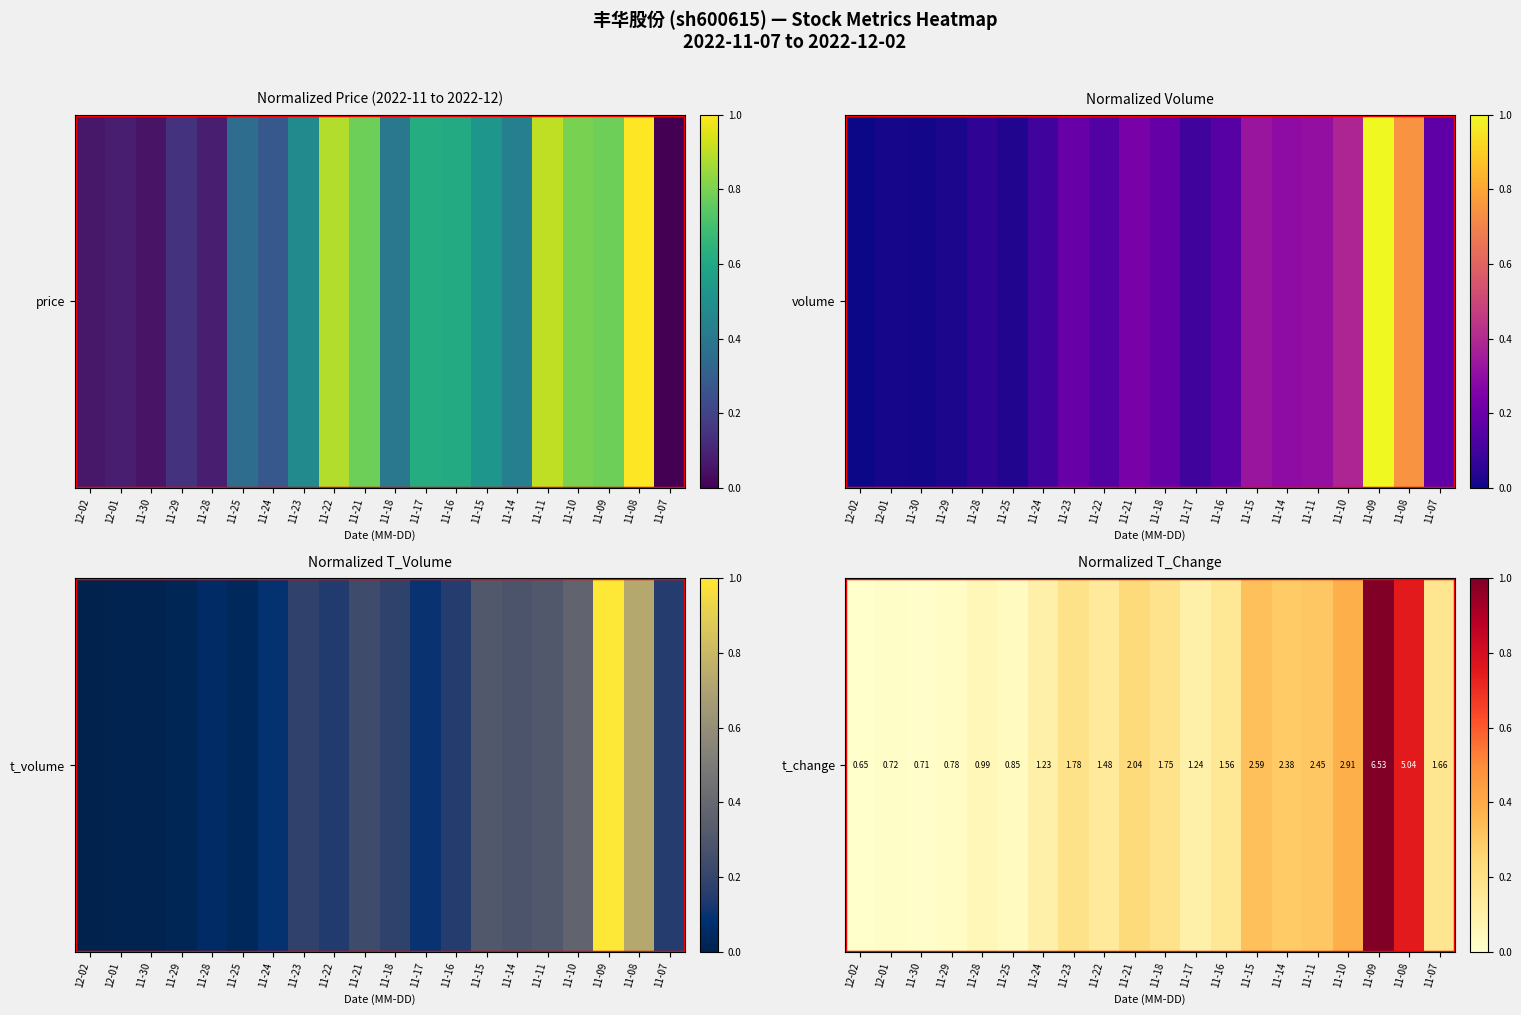

What is the sum of the values at 11-16 and 11-30?

0.2